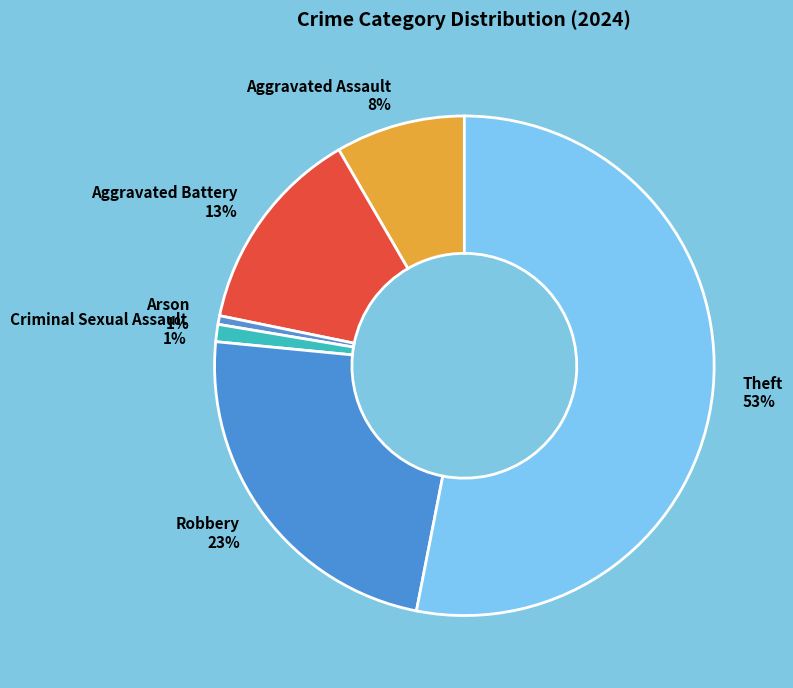

Do Arson and Robbery together represent more than half of the pie?

No